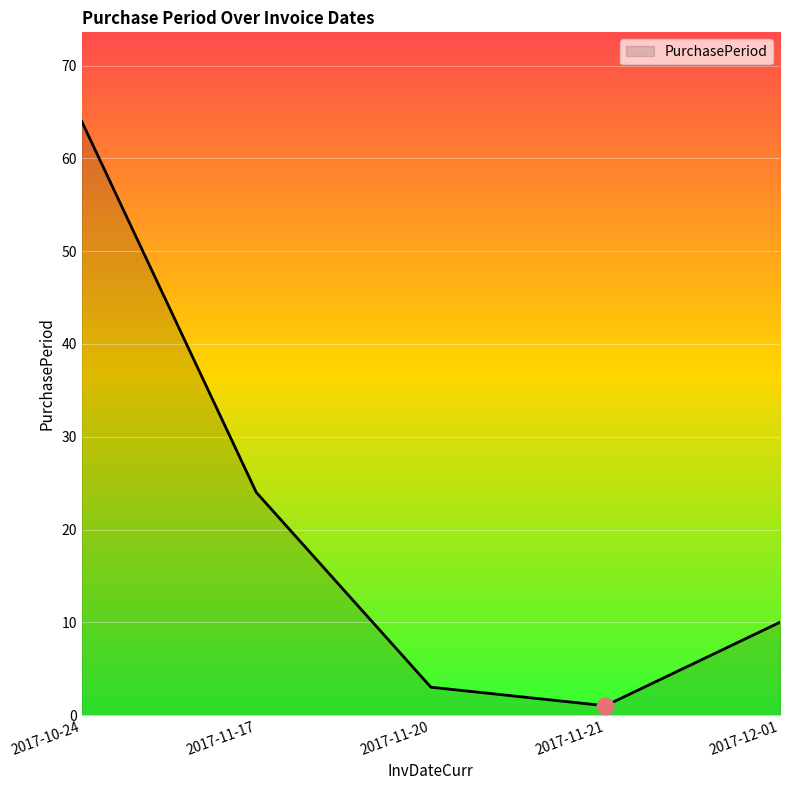

What is the difference between the values at 2017-10-24 and 2017-11-17?

40